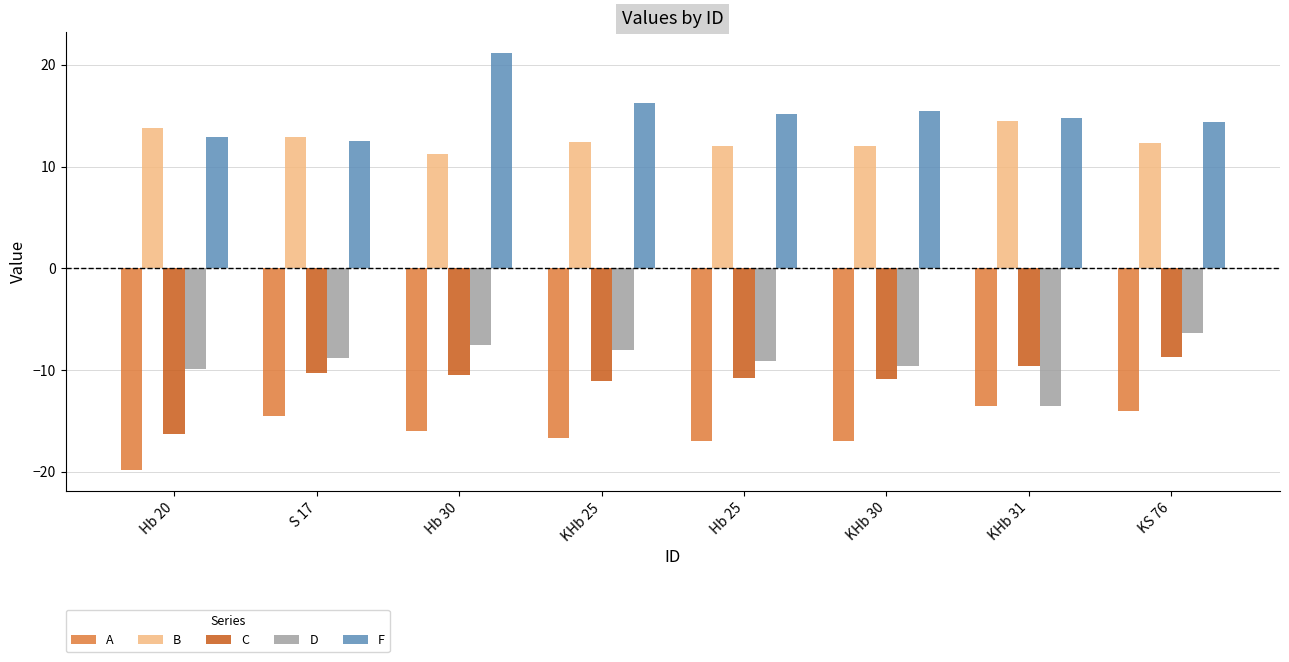

The value of C at KHb 31 is -15.4. True or false?

False